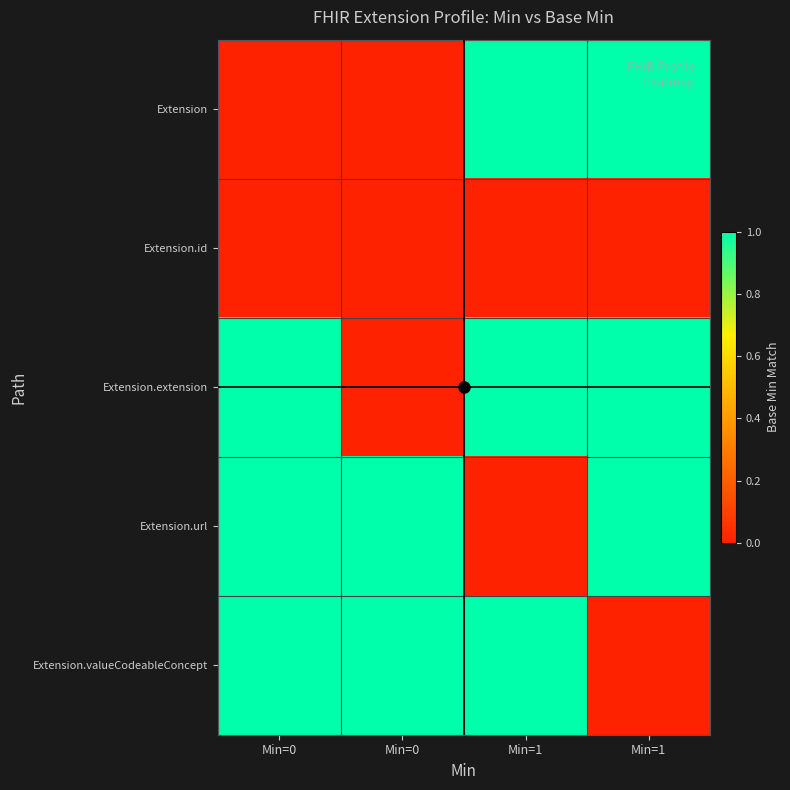

Which series has the widest spread of values?

Extension